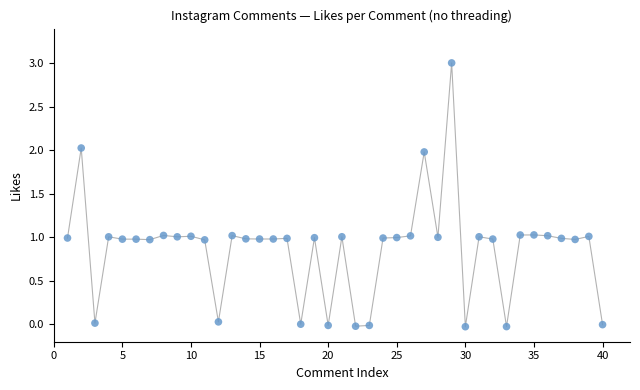

What is the range of Y values (max minus min)?

3.0